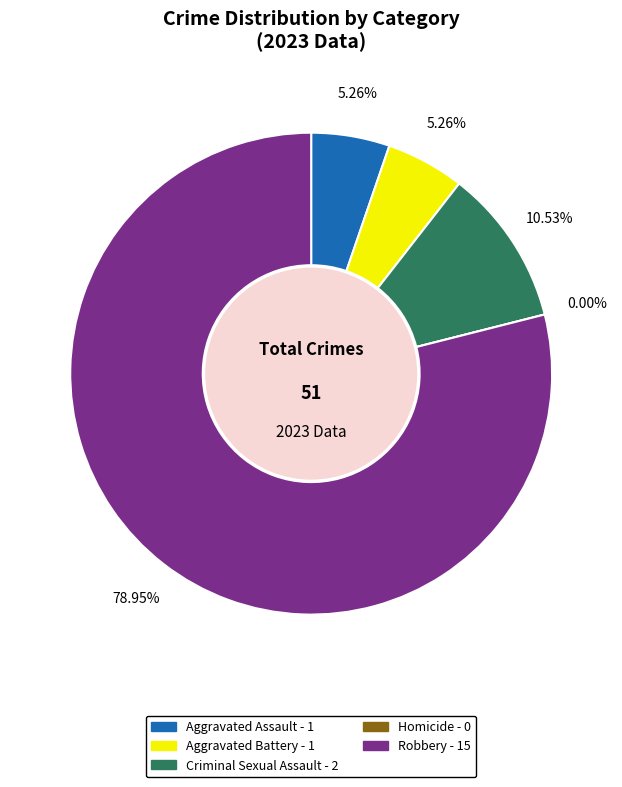

Is there any slice that represents more than half of the pie?

Yes